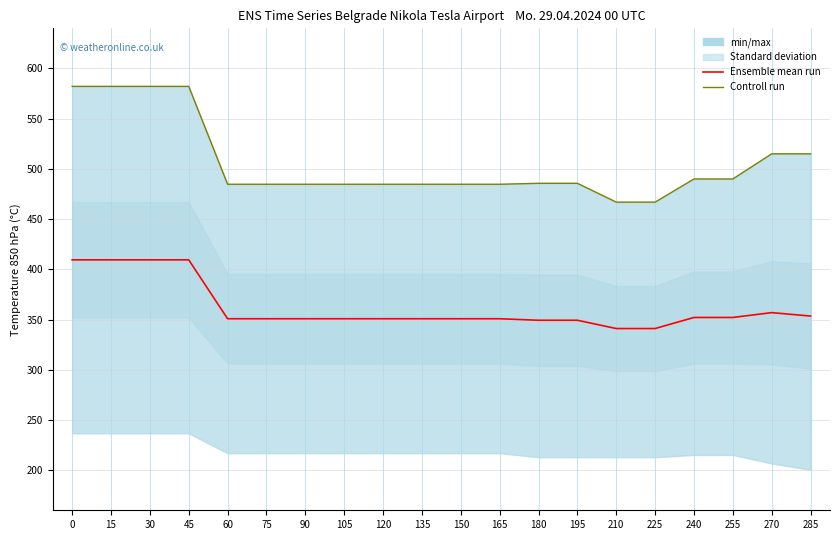

Rank the series by their average value, from highest to lowest.

Controll run, Ensemble mean run